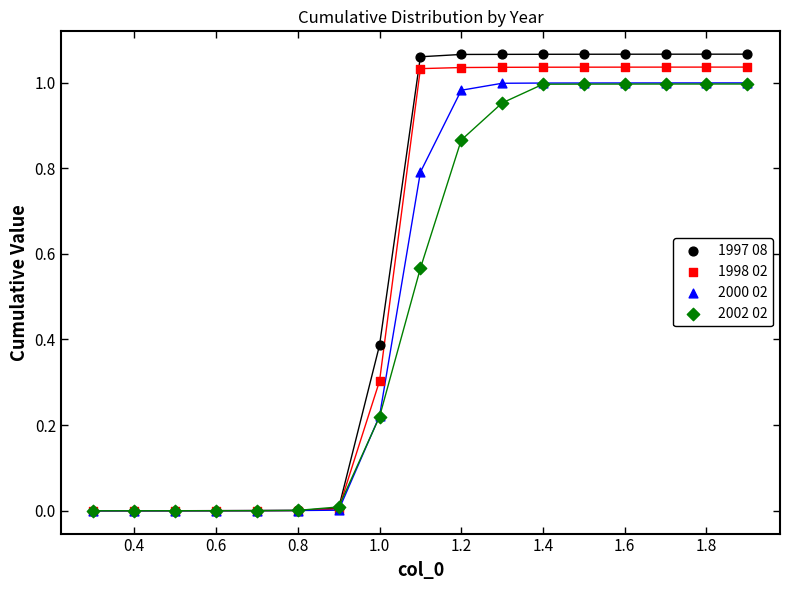

What are all the series names shown in the legend?

1997 08, 1998 02, 2000 02, 2002 02